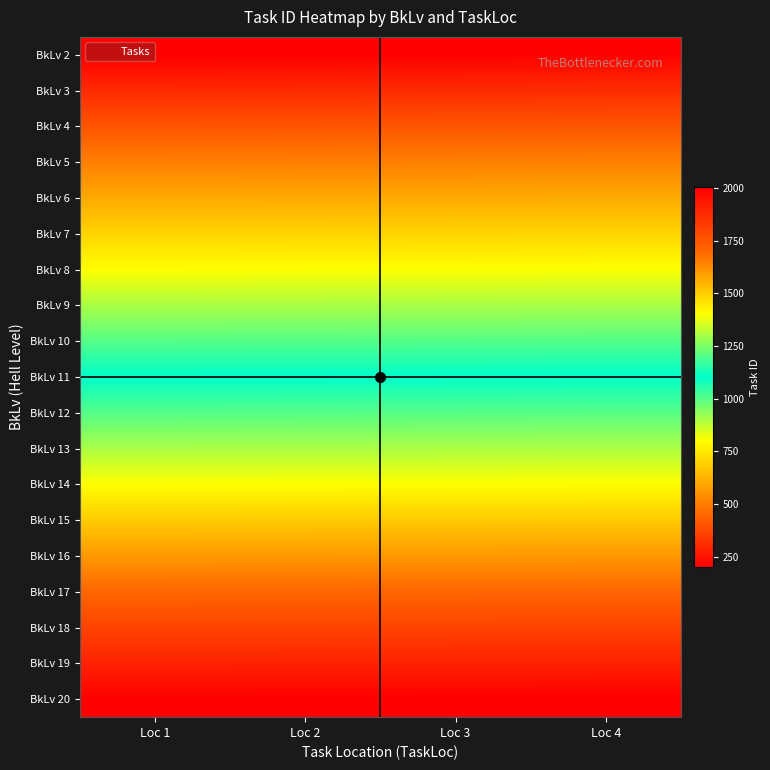

Rank the series by their maximum value, from highest to lowest.

BkLv 20, BkLv 19, BkLv 18, BkLv 17, BkLv 16, BkLv 15, BkLv 14, BkLv 13, BkLv 12, BkLv 11, BkLv 10, BkLv 9, BkLv 8, BkLv 7, BkLv 6, BkLv 5, BkLv 4, BkLv 3, BkLv 2